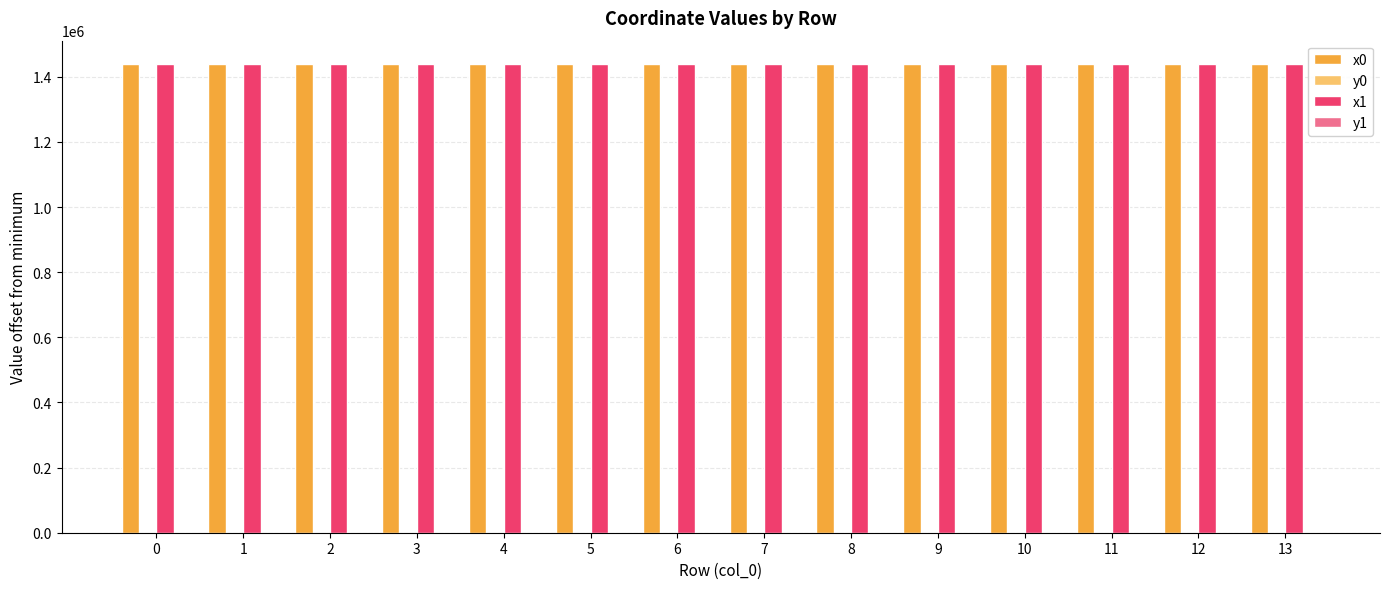

Are the bars grouped side by side (vs. stacked)?

Yes